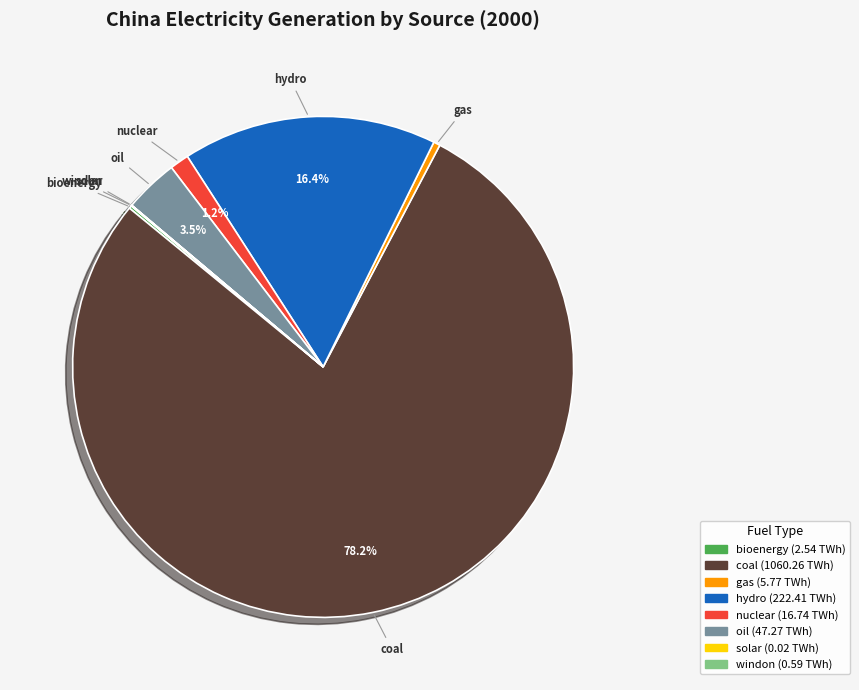

To the nearest percent, what is the difference between the largest and smallest slice percentages?

78%